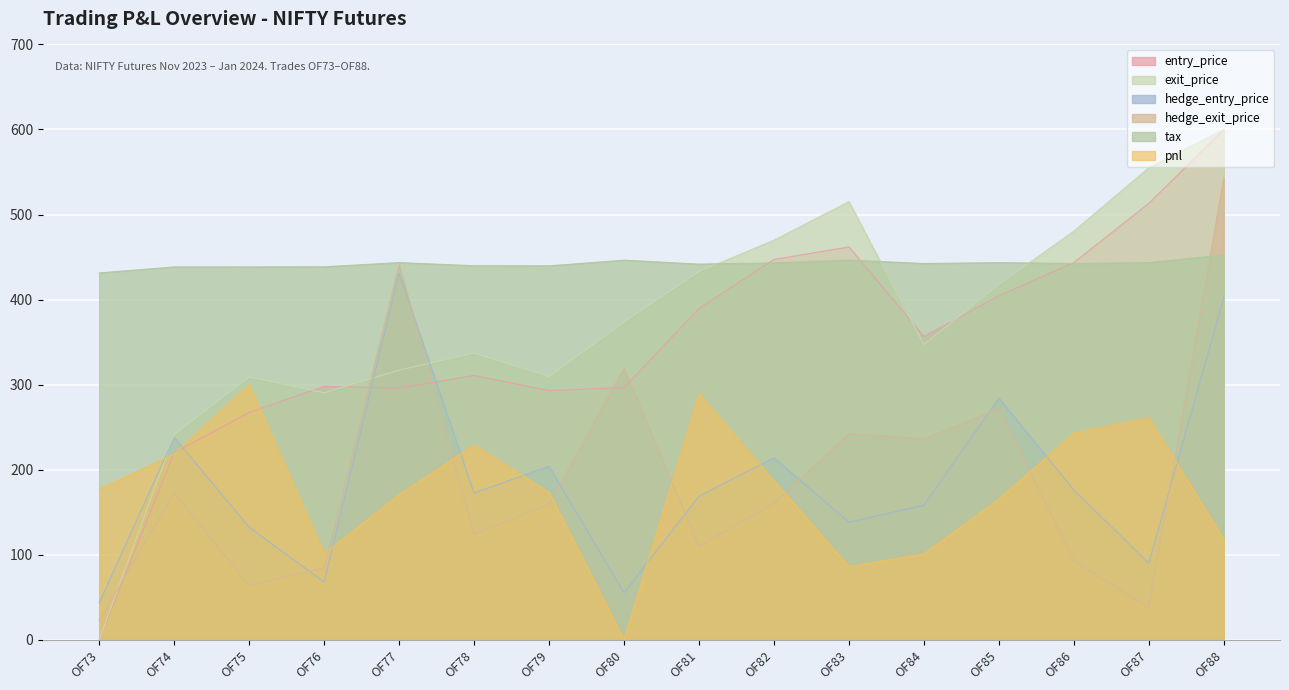

At which label is hedge_exit_price closest to 282?

OF85